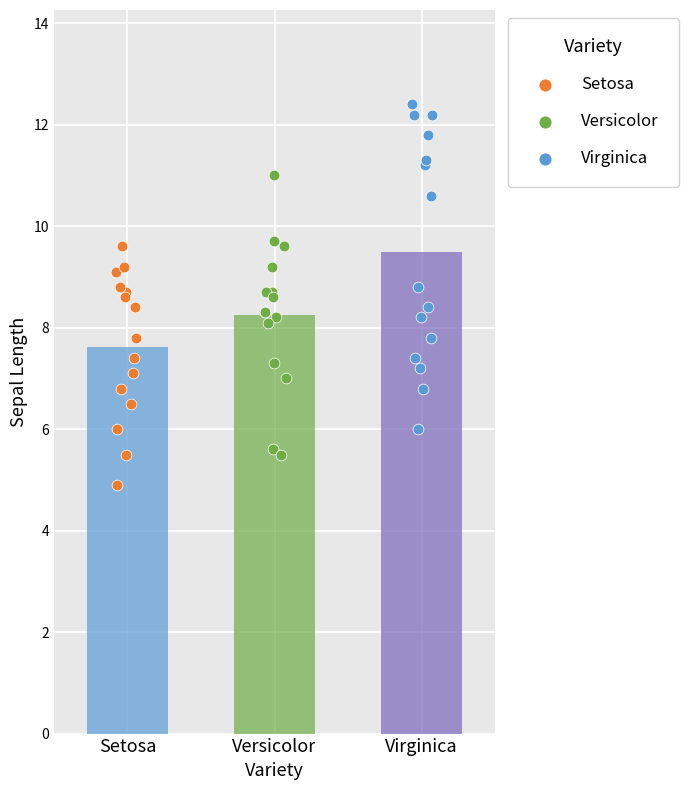

Which series has the largest total across all categories?

Virginica